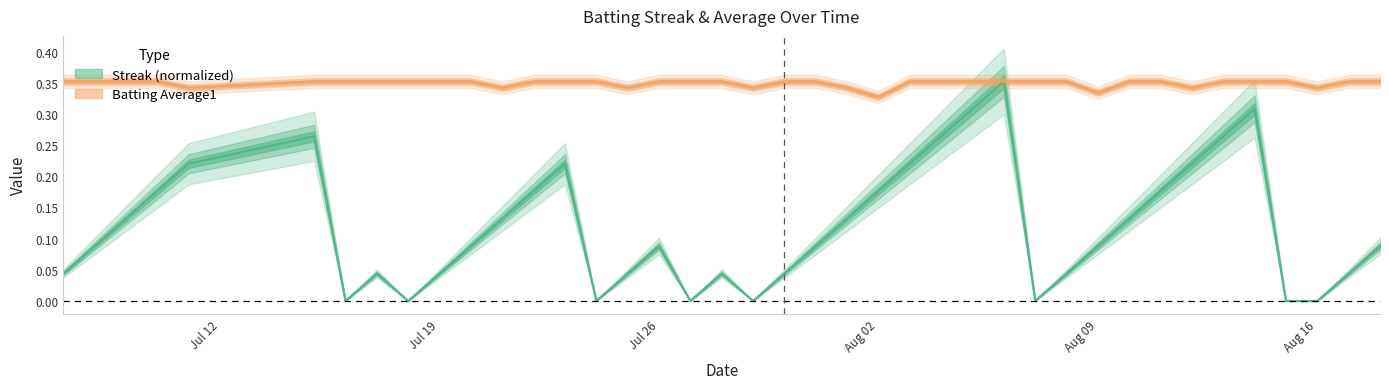

How many data points in Streak are above 0?

32